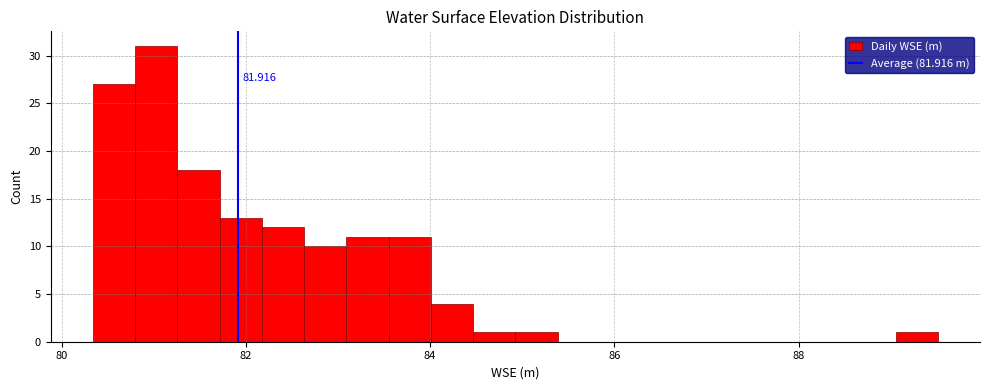

Around what value on the x-axis is the tallest bar? Give the approximate position of its centre, as read against the axis.

81.0